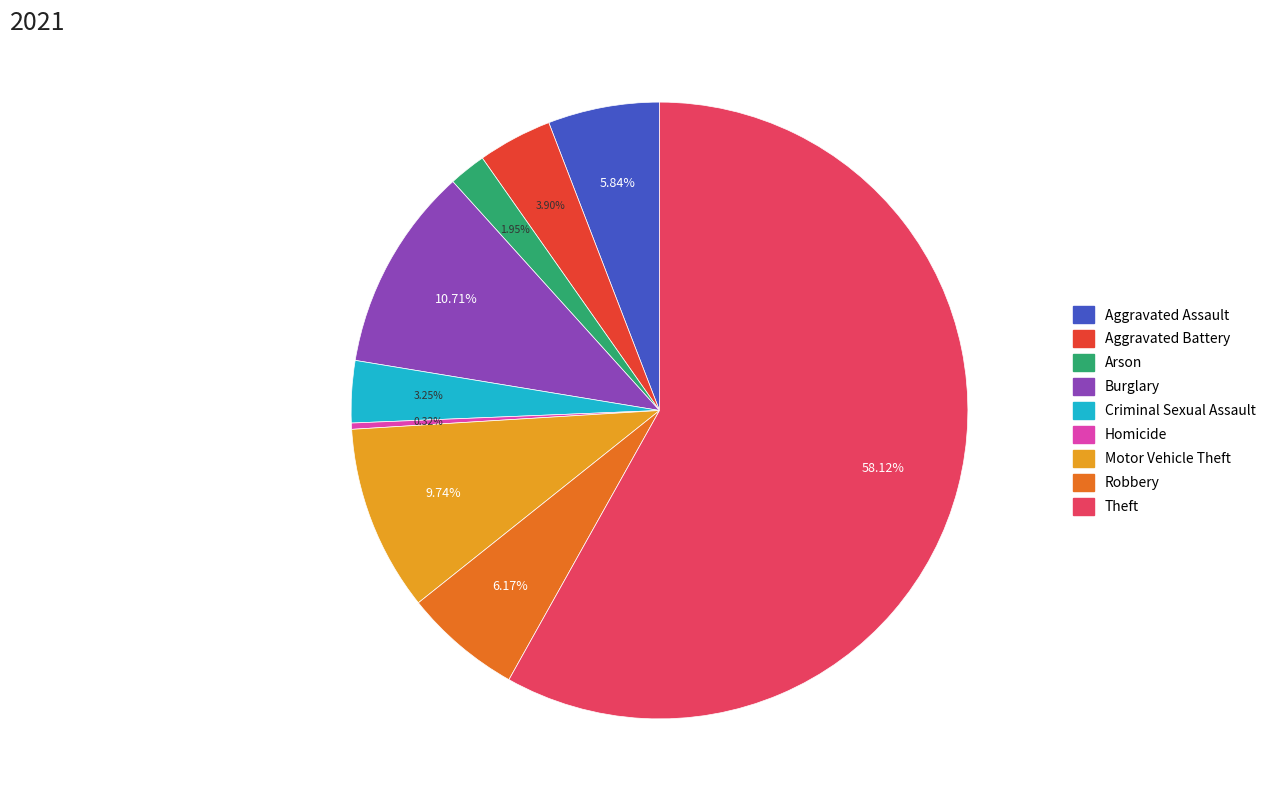

Which slice is the smallest?

Homicide